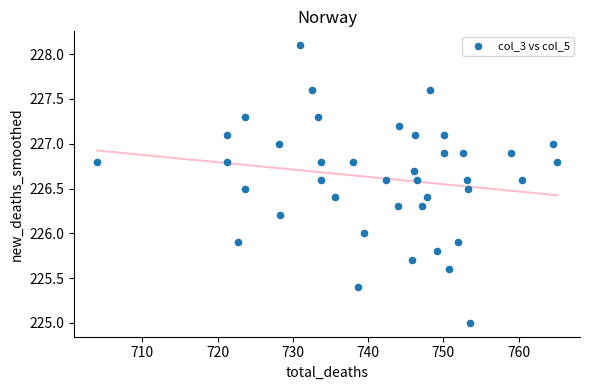

What is the range of X values (max minus min)?

61.1